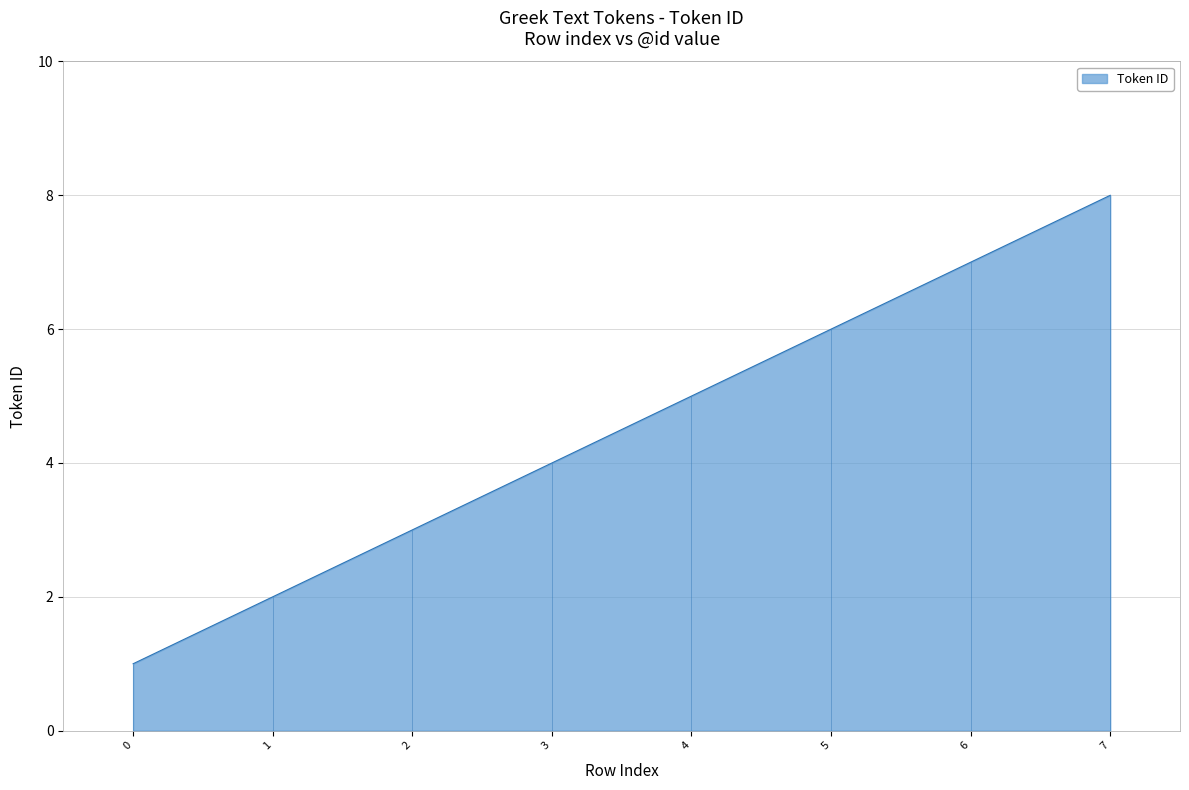

Reading left to right, transcribe all the data shown in this chart.

0=1	1=2	2=3	3=4	4=5	5=6	6=7	7=8